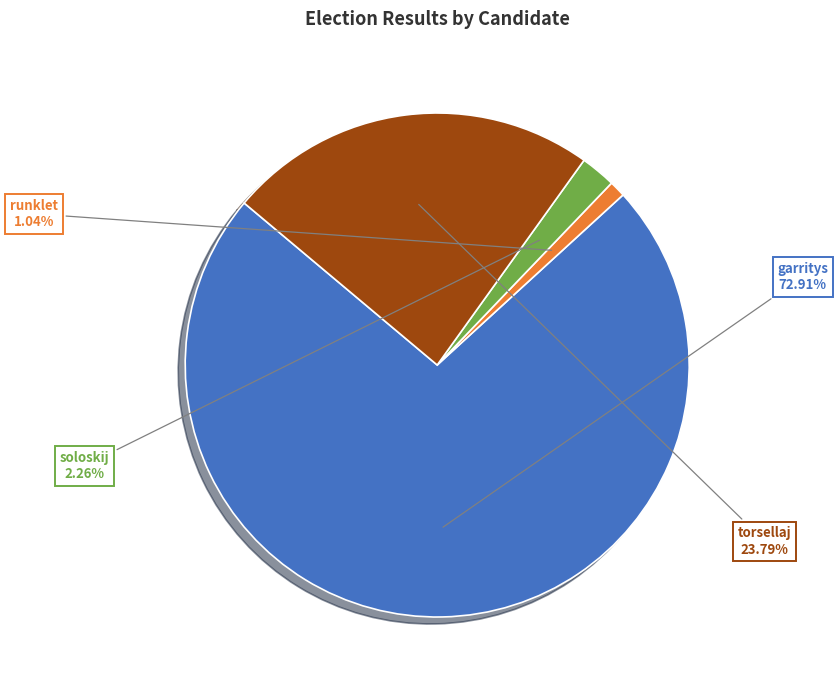

Is there a majority slice in this chart?

Yes